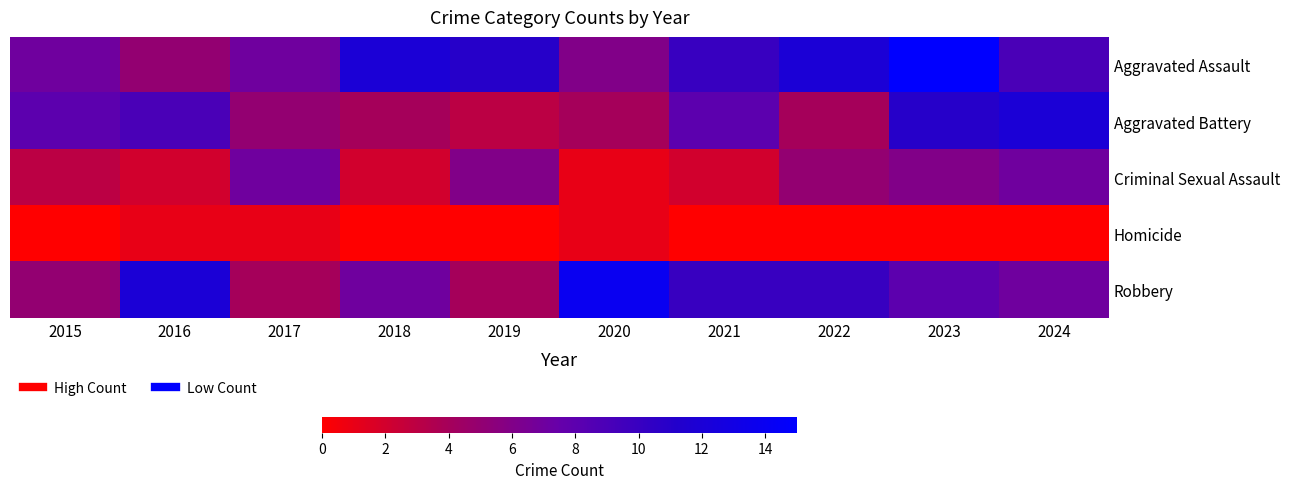

Reading left to right, list all the values displayed in this chart.

Aggravated Assault: 2015=7	2016=5	2017=7	2018=12	2019=11	2020=6	2021=10	2022=12	2023=15	2024=9
Aggravated Battery: 2015=8	2016=9	2017=5	2018=4	2019=3	2020=4	2021=8	2022=4	2023=11	2024=12
Criminal Sexual Assault: 2015=3	2016=2	2017=7	2018=2	2019=6	2020=1	2021=2	2022=5	2023=6	2024=7
Homicide: 2015=0	2016=1	2017=1	2018=0	2019=0	2020=1	2021=0	2022=0	2023=0	2024=0
Robbery: 2015=5	2016=12	2017=4	2018=7	2019=4	2020=14	2021=10	2022=10	2023=8	2024=7